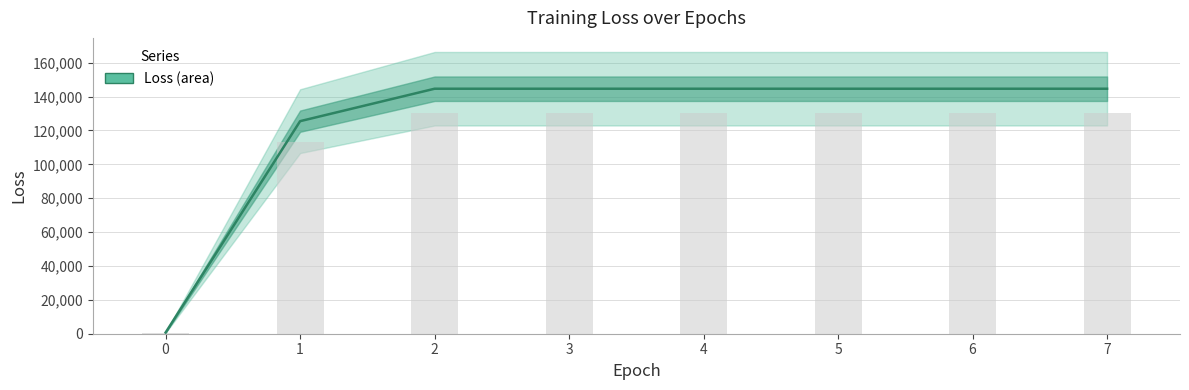

Which has a higher value, 5 or 4?

5